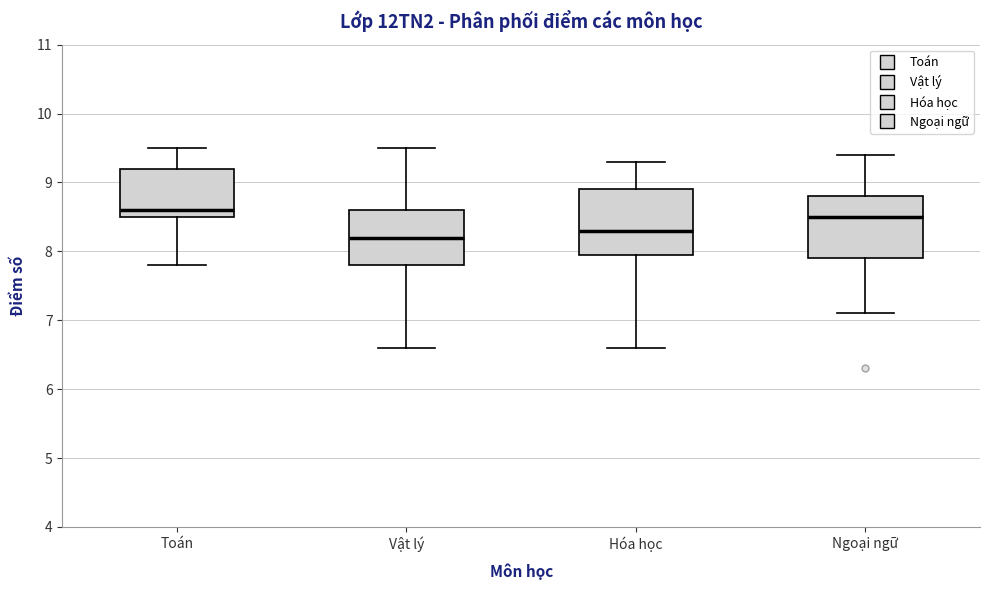

Which box has the lowest median line?

Vật lý